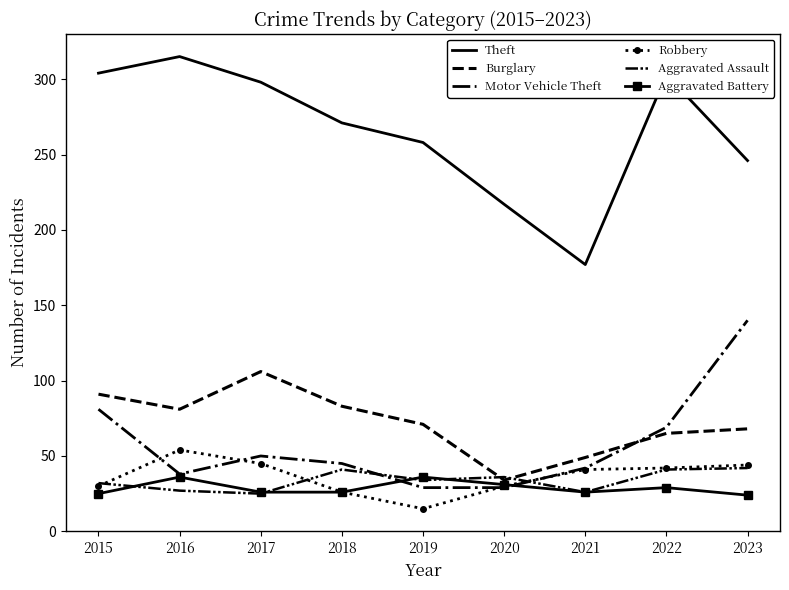

What is the difference between the maximum and second lowest values in the Aggravated Battery series?

11